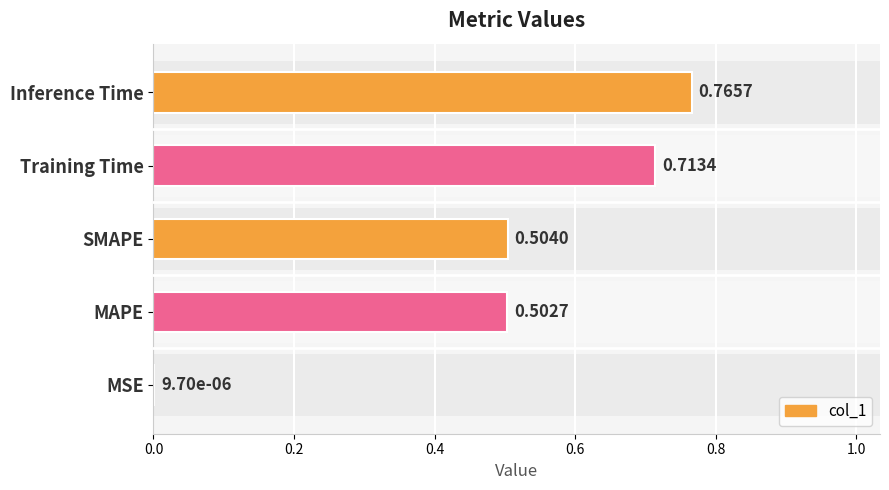

Is it true that the value at SMAPE is 0.8?

False